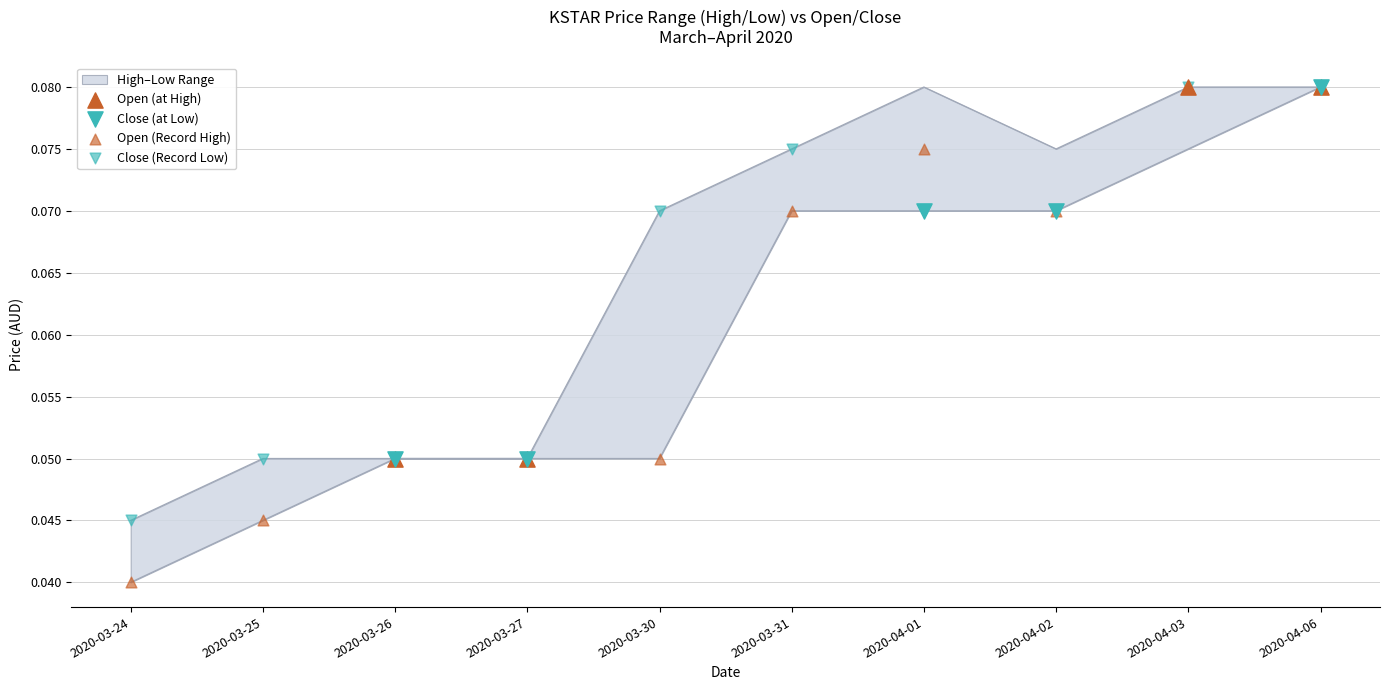

Which series has the largest total across all categories?

high